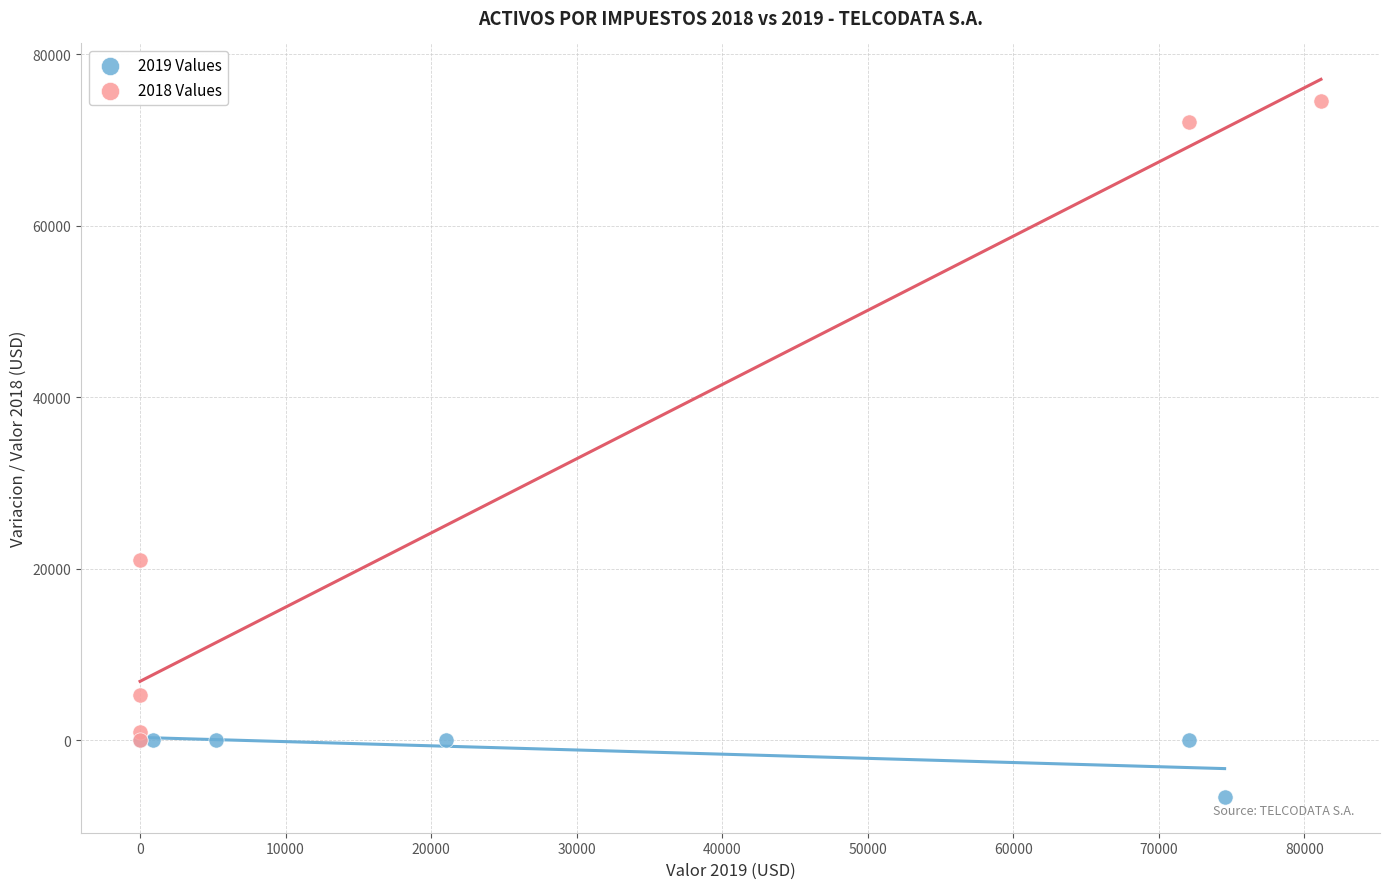

Which series contains the highest Y value?

2018 Values